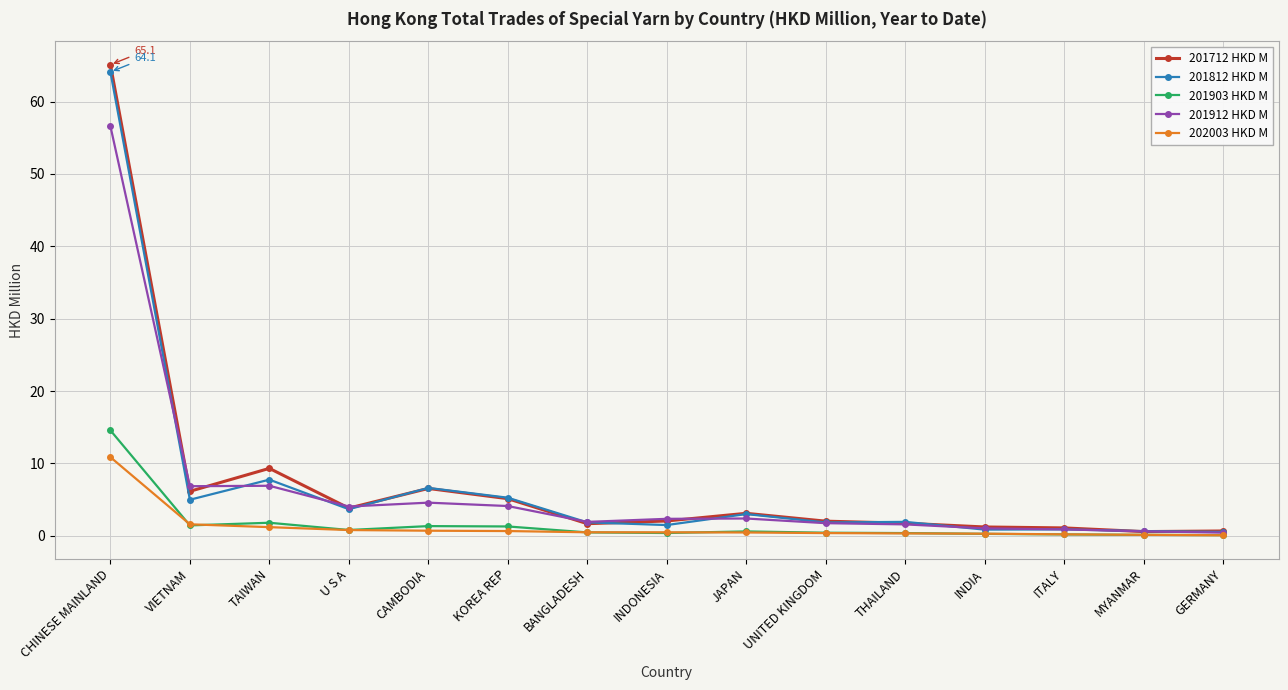

At which label is 201812 HKD M closest to 32?

TAIWAN